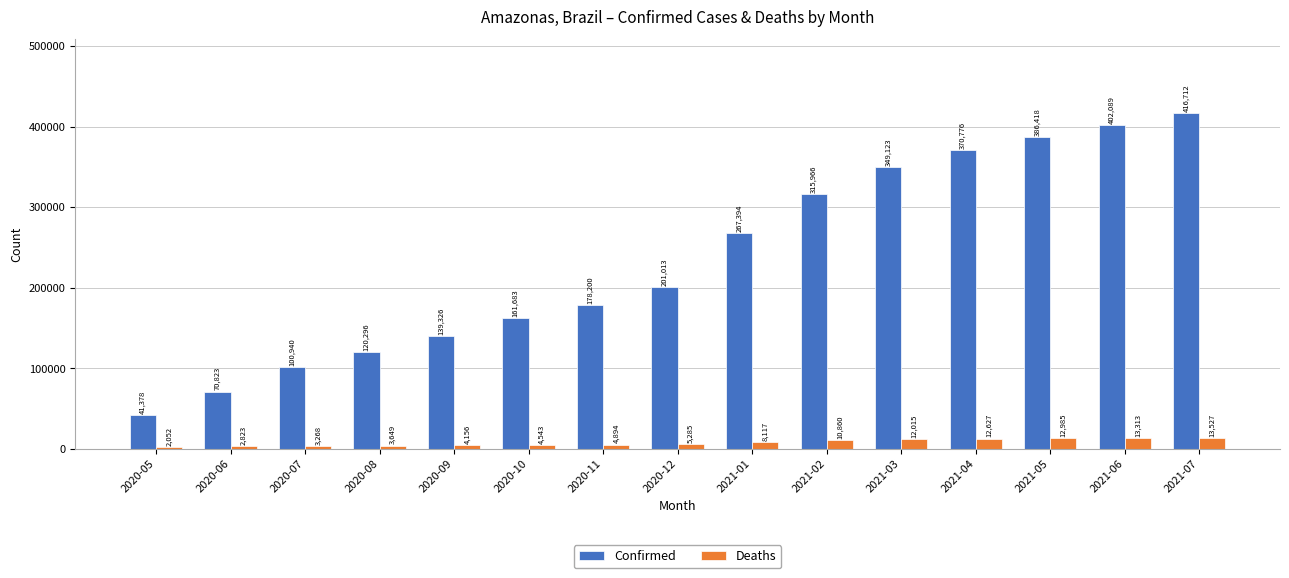

Where is Deaths nearest to the value 7789?

2021-01